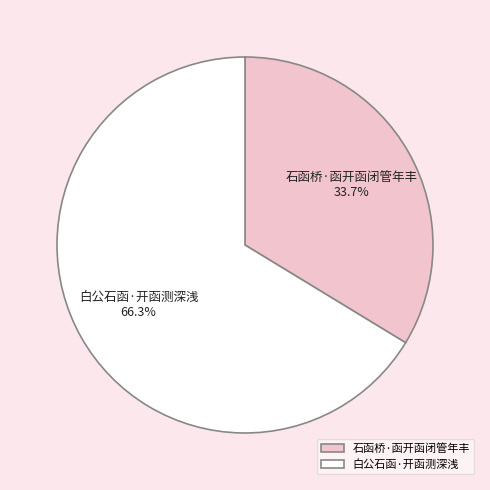

Is there any slice that represents more than half of the pie?

Yes